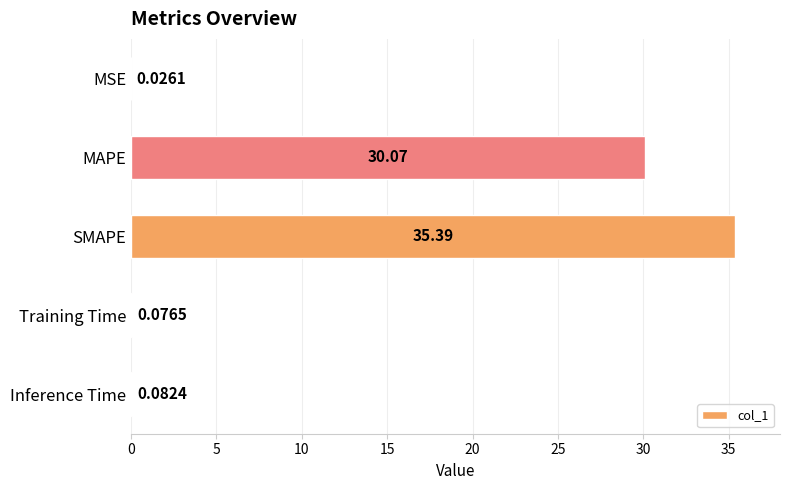

What is the maximum value shown in the chart?

35.4